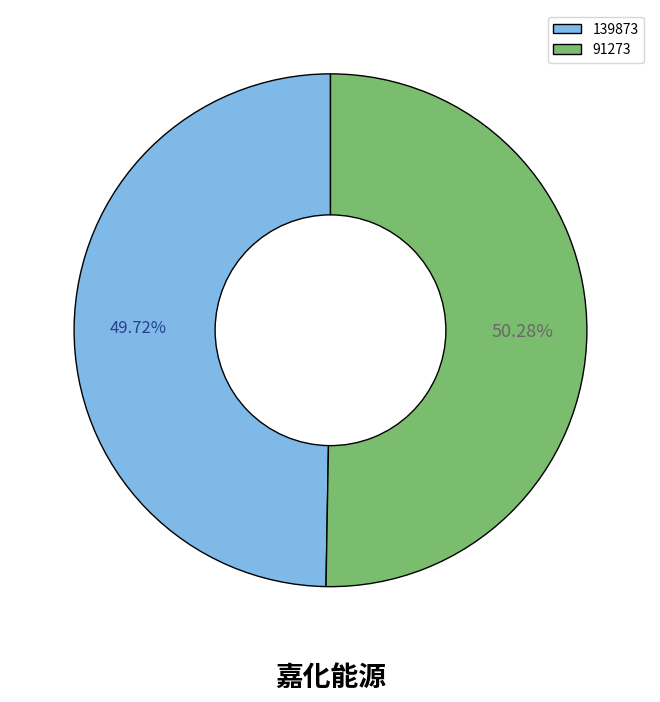

Is it true that 139873 is 50% of the pie?

True